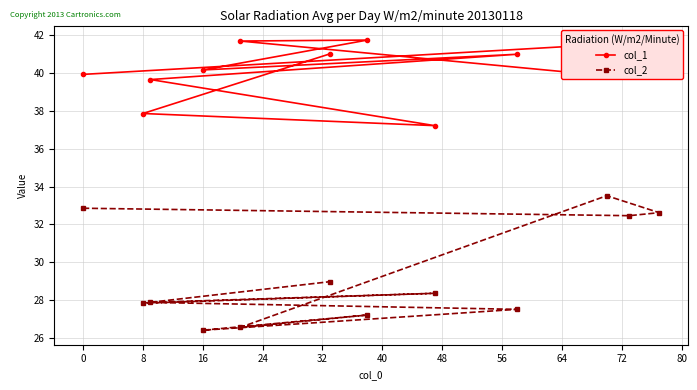

How many data points does each series have?

12